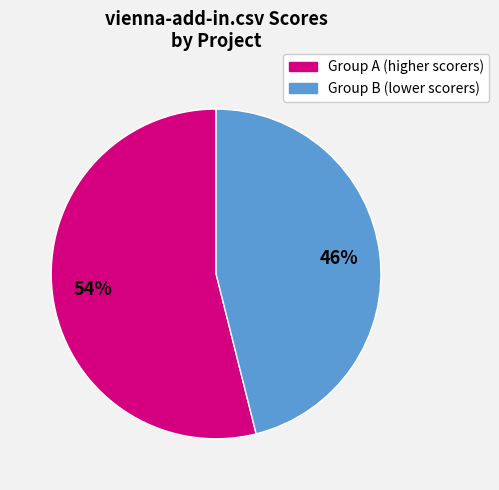

Does any single category account for the majority?

Yes